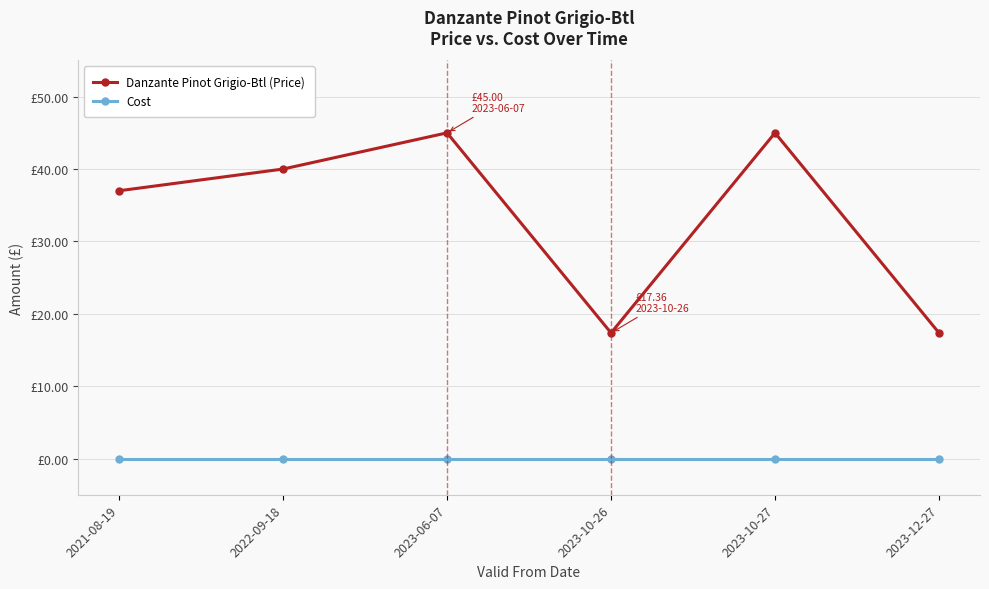

Does the chart display data point markers on the line(s)?

Yes